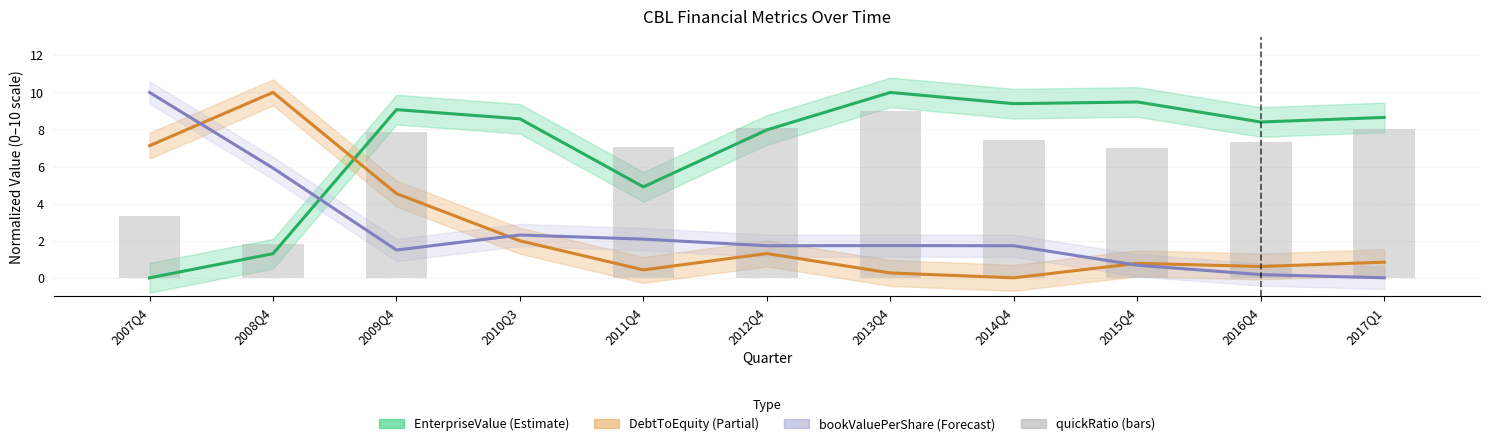

At which label is the value closest to 4?

2007Q4